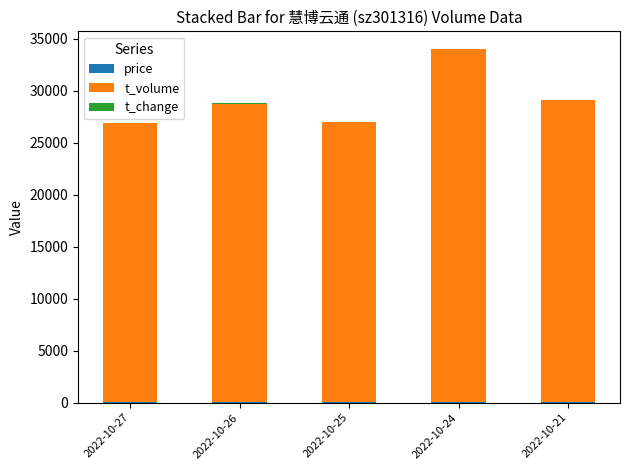

How many categories are shown in the chart?

5